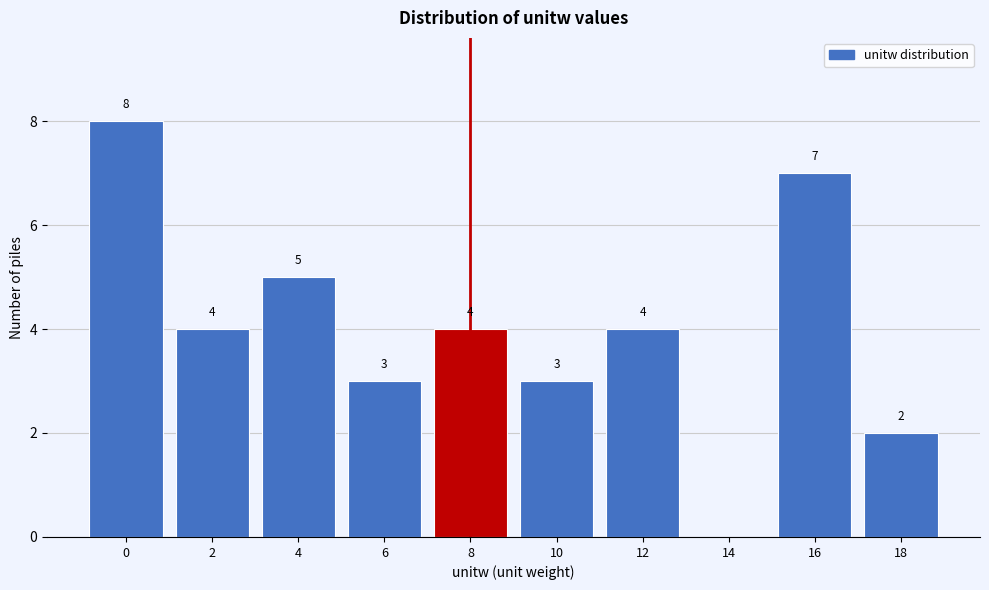

Reading left to right, extract all data points from this chart.

0=8	2=4	4=5	6=3	8=4	10=3	12=4	14=0	16=7	18=2